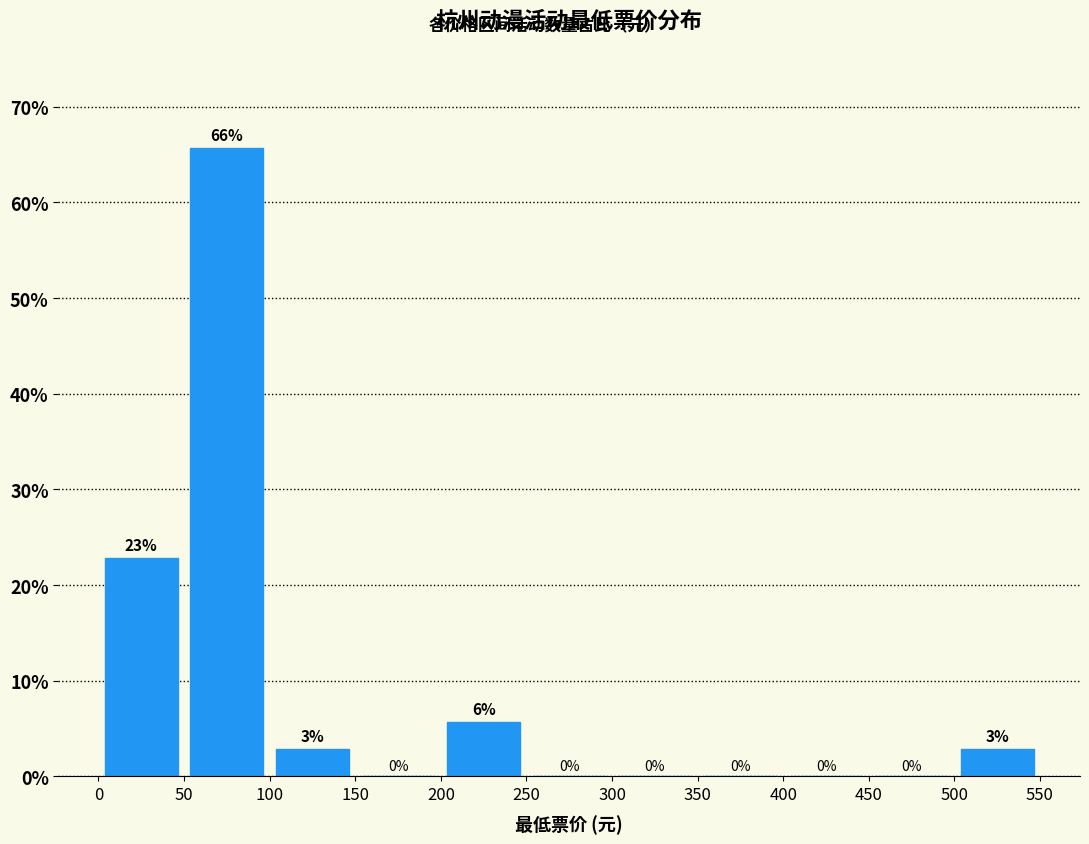

Over which range of the x-axis is the bar tallest?

50 to 100